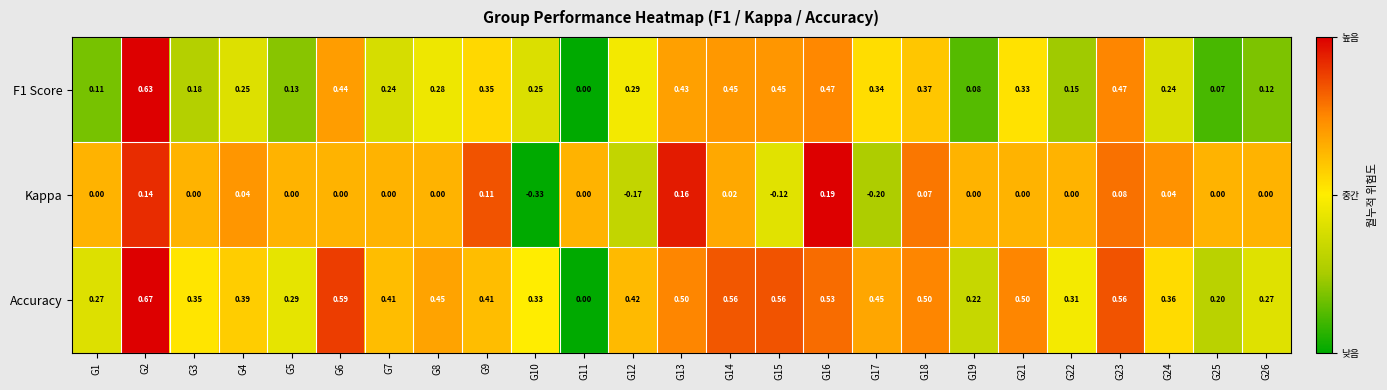

Count the number of categories in the chart.

25